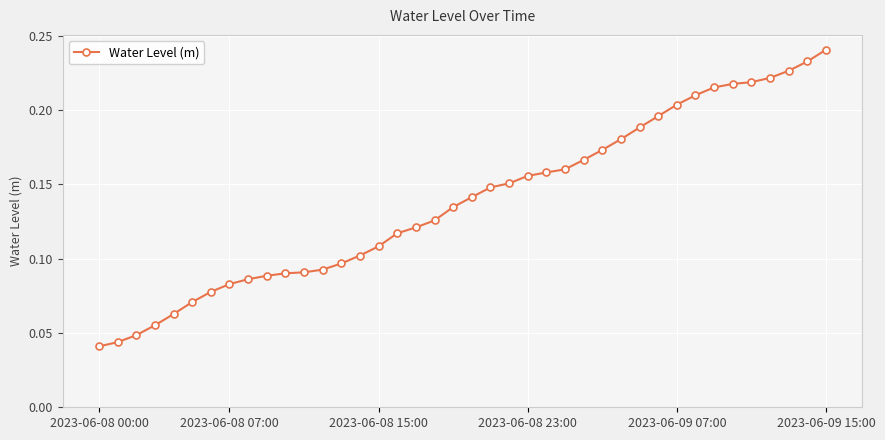

What is the sum of all values?

5.5